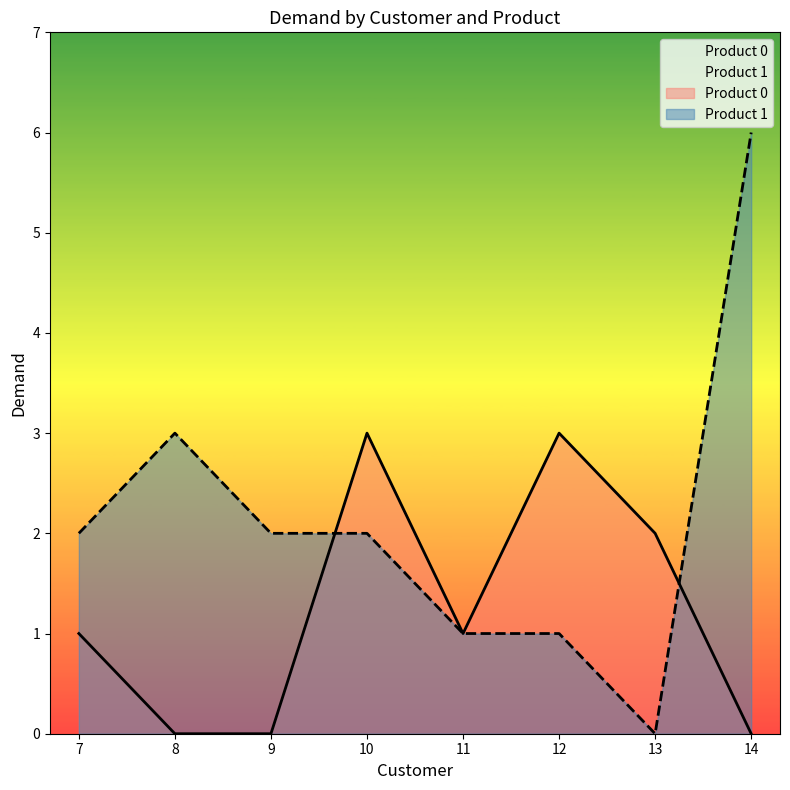

At which label does Product 0 reach its minimum?

8